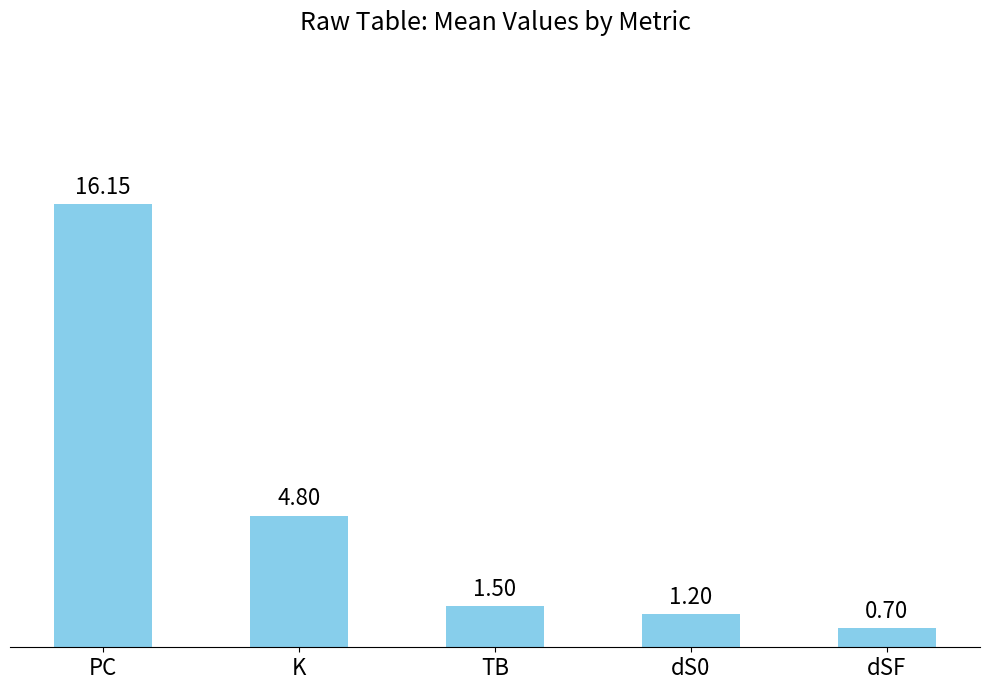

What is the average value?

4.9